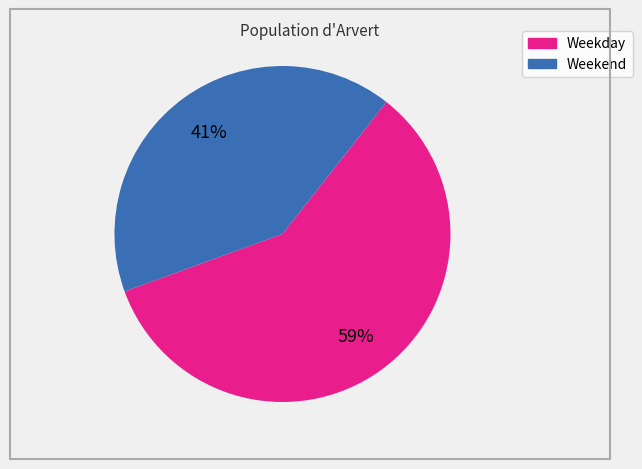

Count the number of slices in the pie.

2